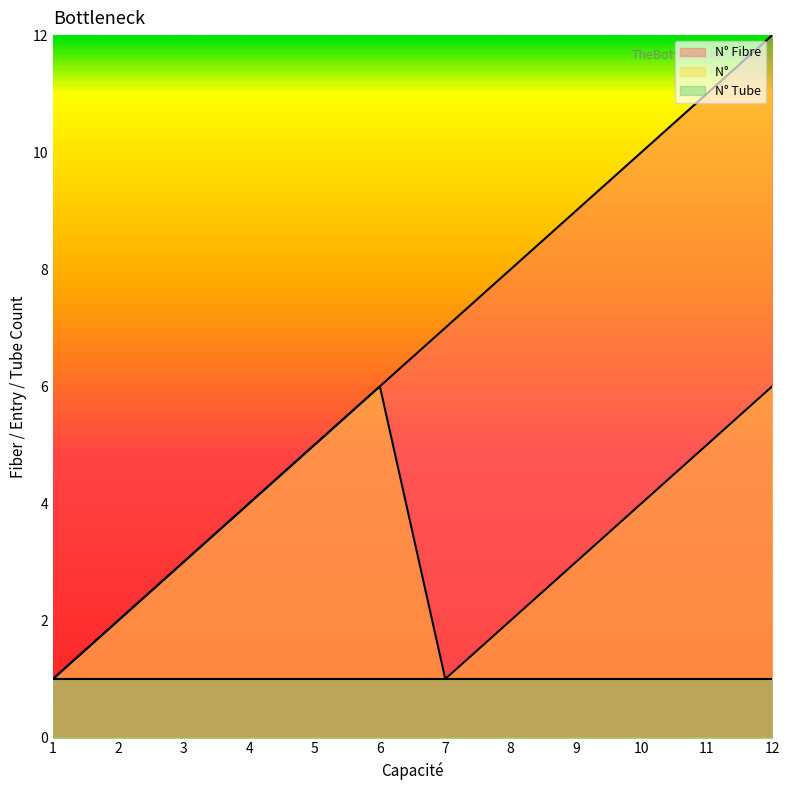

Is the value of N°          at 6 greater than the value of N° Fibre at 11?

No